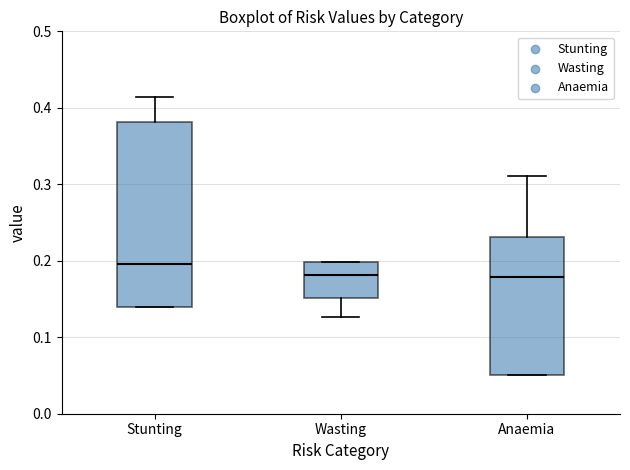

Reading left to right, read every box against the y-axis: the position of its median line, the range the box covers, and the ends of its whiskers. The values are not printed on the chart, so give them approximately, as read against the axis.

Stunting: median 0.20, box 0.14 to 0.38, whiskers 0.14 to 0.41
Wasting: median 0.18, box 0.15 to 0.20, whiskers 0.13 to 0.20
Anaemia: median 0.18, box 0.05 to 0.23, whiskers 0.05 to 0.31